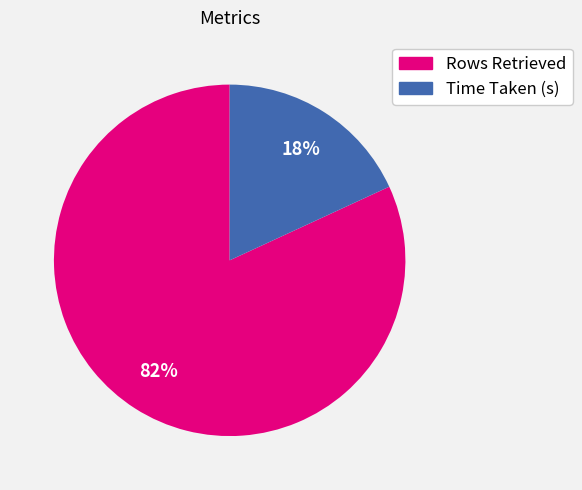

Does any single category account for the majority?

Yes